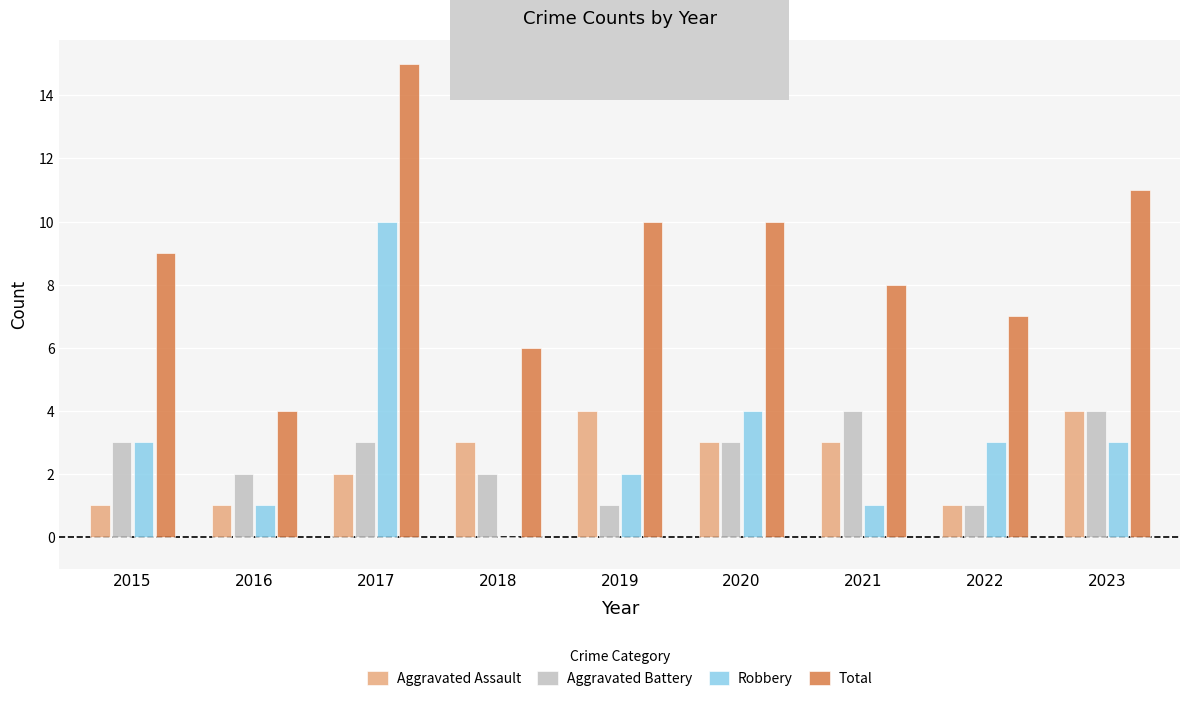

True or false: Total has a value of 9 at 2015.

True